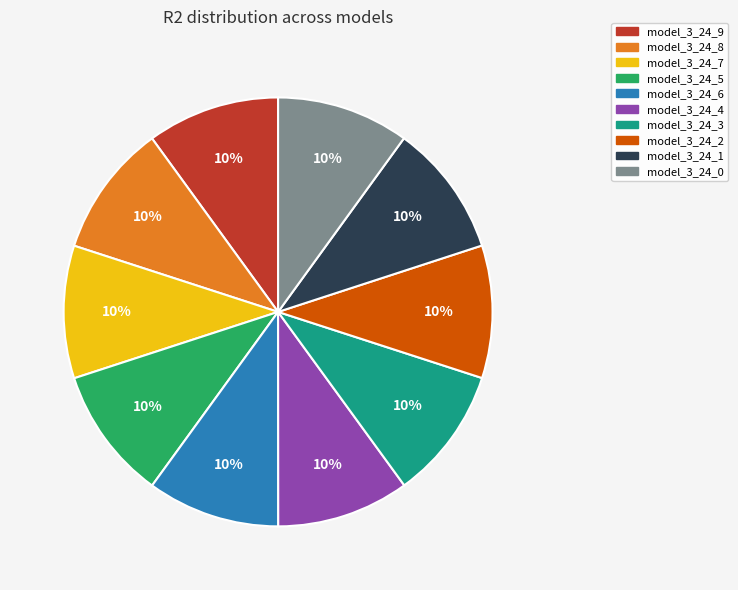

Does model_3_24_1 represent more than half of the total?

No